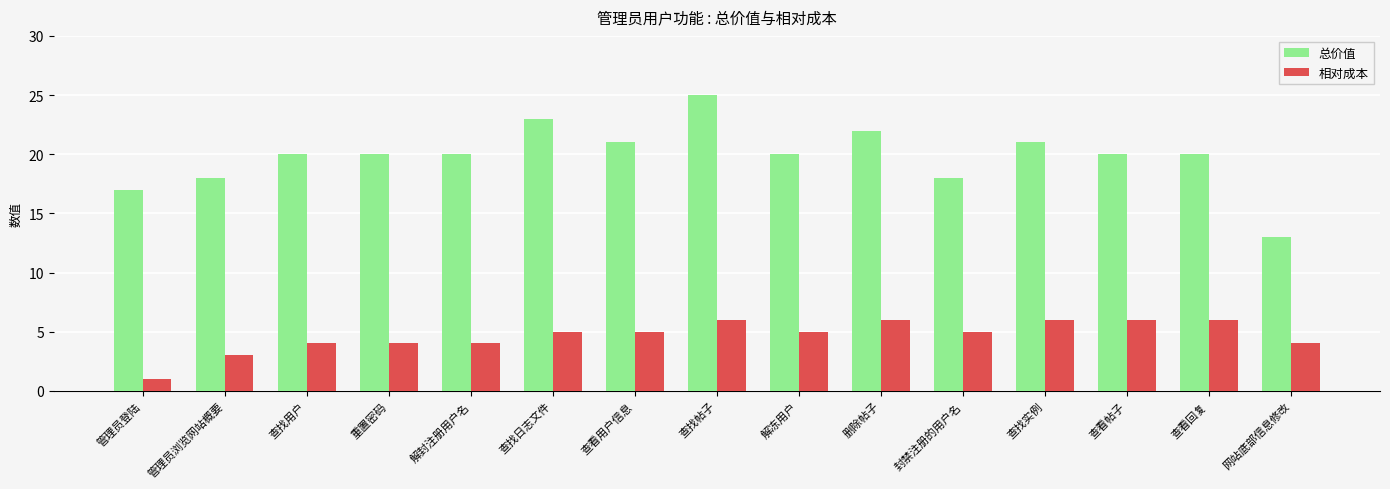

At which category does the chart reach its minimum across all series?

管理员登陆